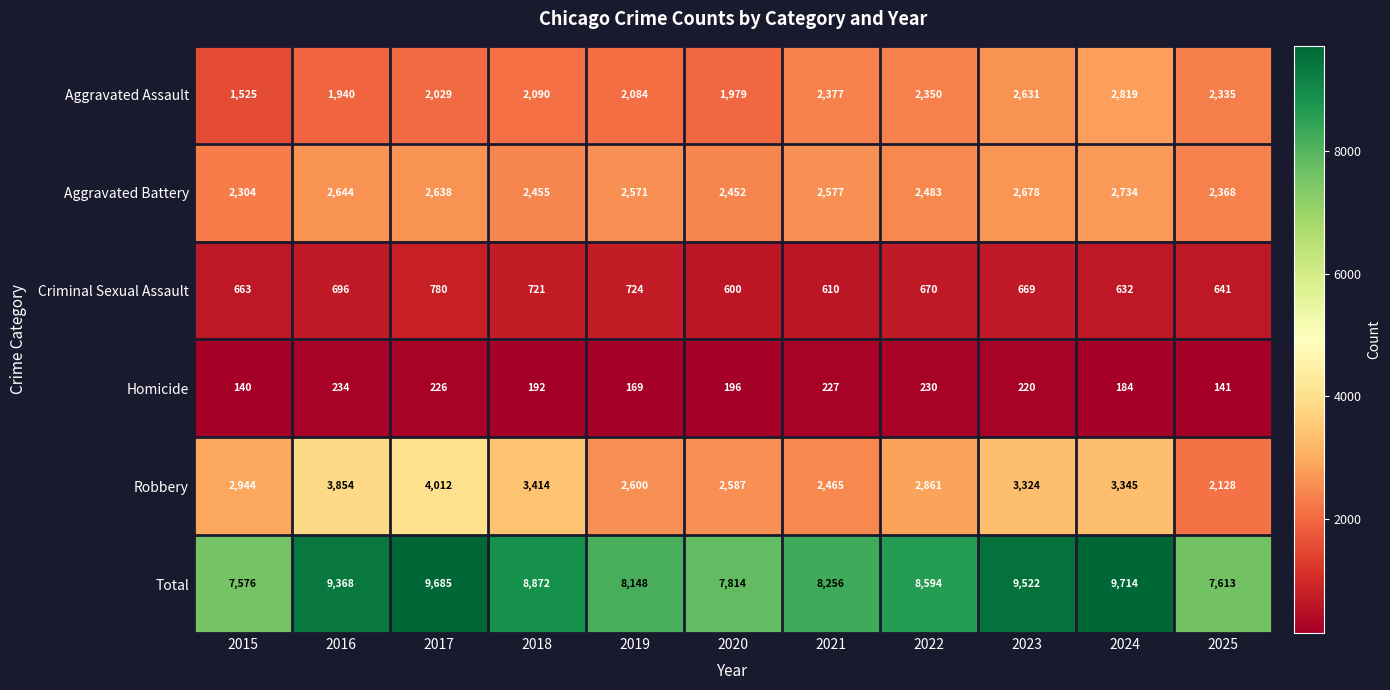

The Total series shows 8594 at 2022. True or false?

True